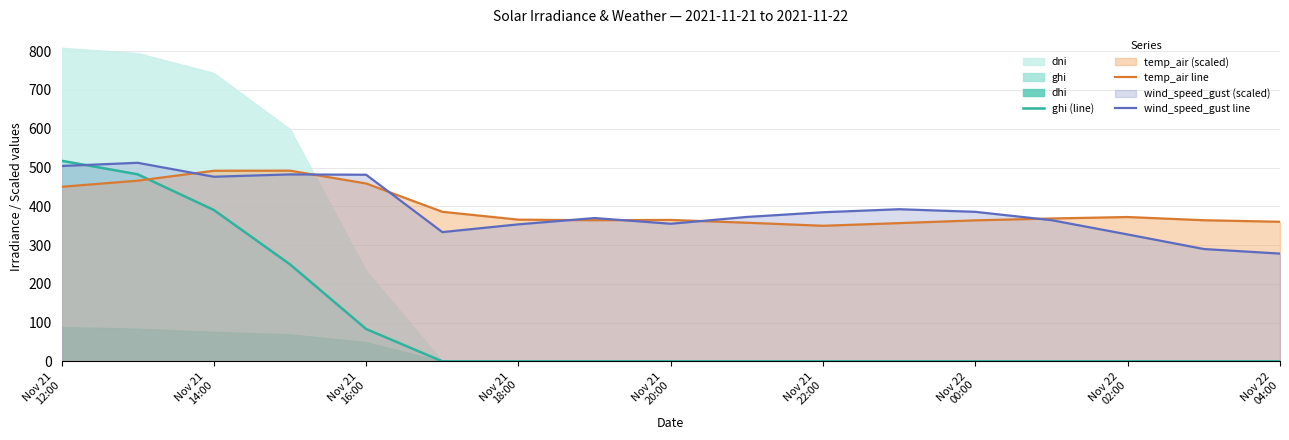

How many intersections are there between ghi (line) and temp_air line?

1